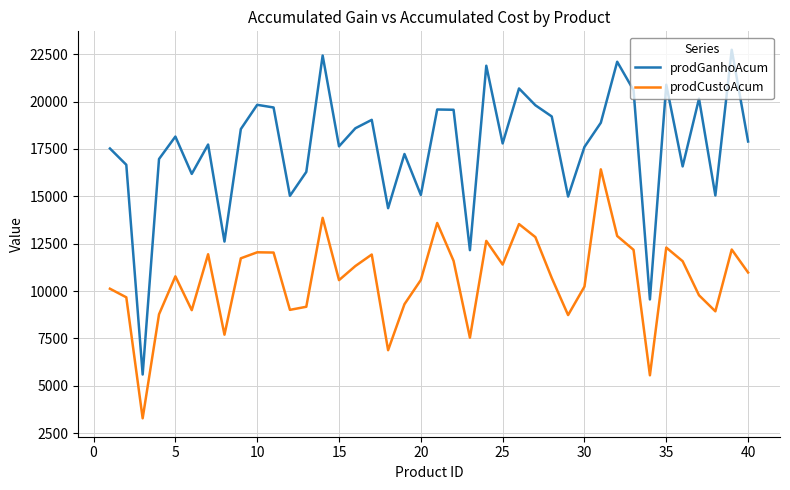

How many lines are shown in the chart?

2